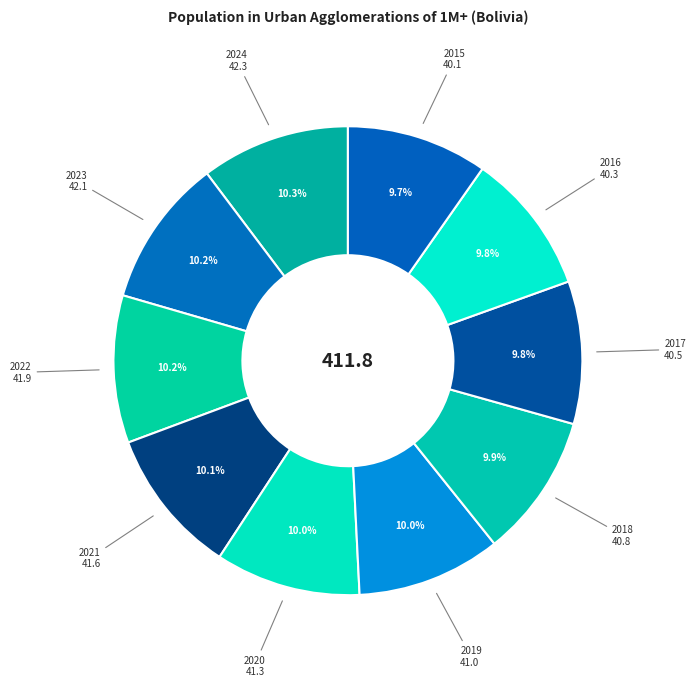

To the nearest percent, what is the combined percentage of 2018 and 2016?

20%